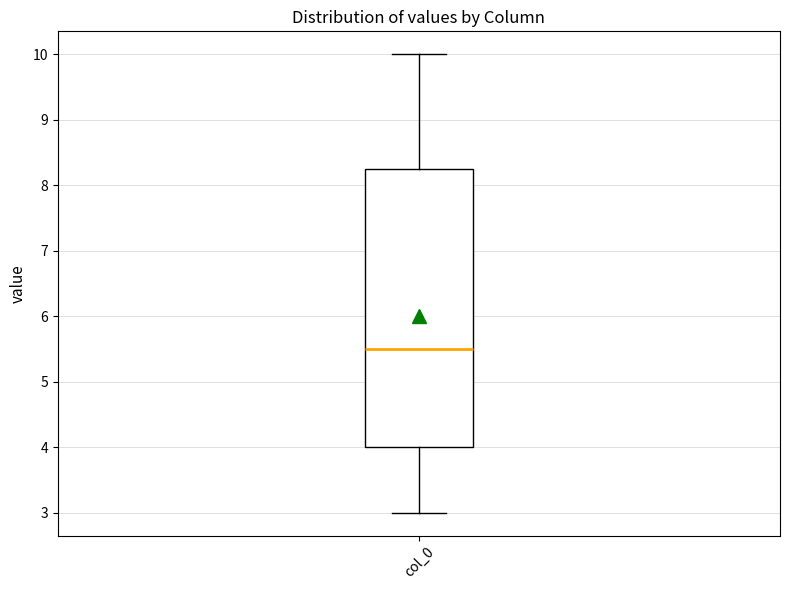

Where does the median line of the box for col_0 sit on the y-axis? The values are not printed on the chart, so give them approximately, as read against the axis.

5.5